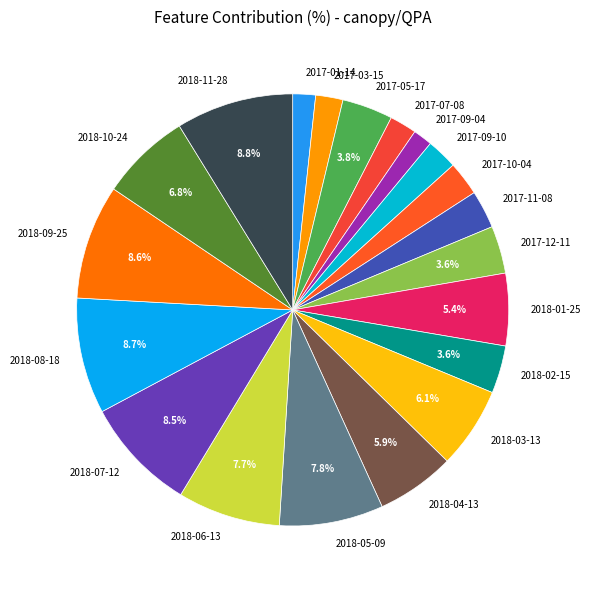

Does 2018-03-13 represent more than half of the total?

No